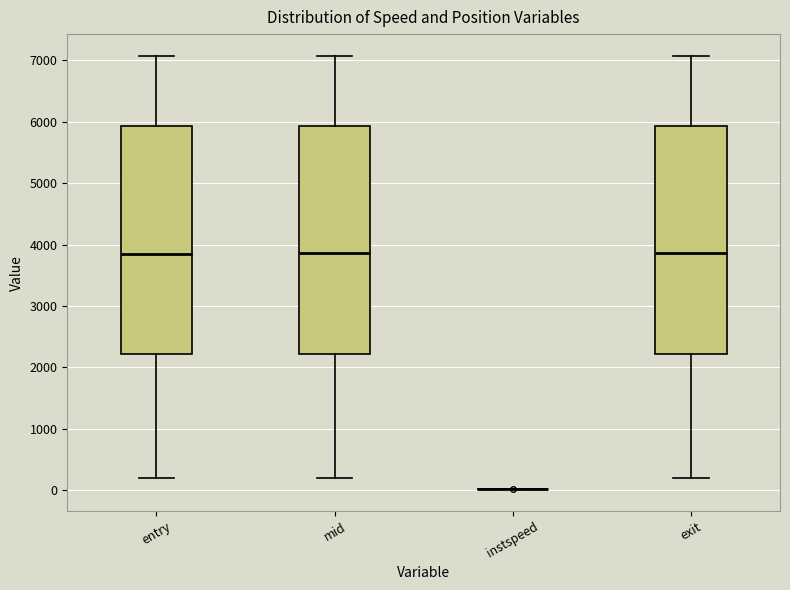

Reading left to right, transcribe this box plot: for each box, give where its median line is, the range the box spans, and where its two whiskers end, as read against the y-axis. The values are not printed on the chart, so give them approximately, as read against the axis.

entry: median 3900, box 2200 to 5900, whiskers 200 to 7100
mid: median 3900, box 2200 to 5900, whiskers 200 to 7100
instspeed: box collapsed to a line at 0, whiskers 0 to 0
exit: median 3900, box 2200 to 5900, whiskers 200 to 7100